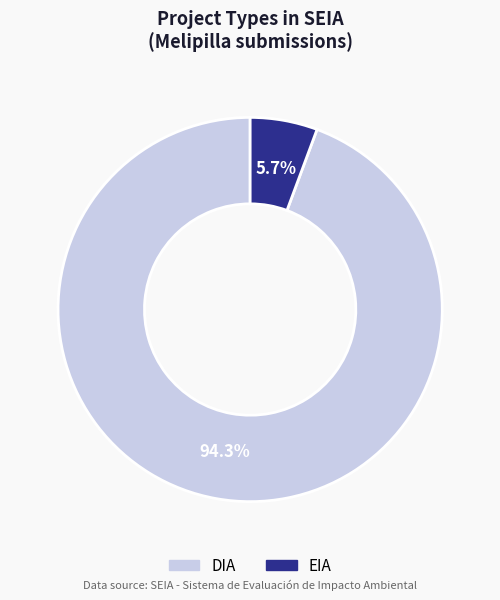

What is the majority slice?

DIA